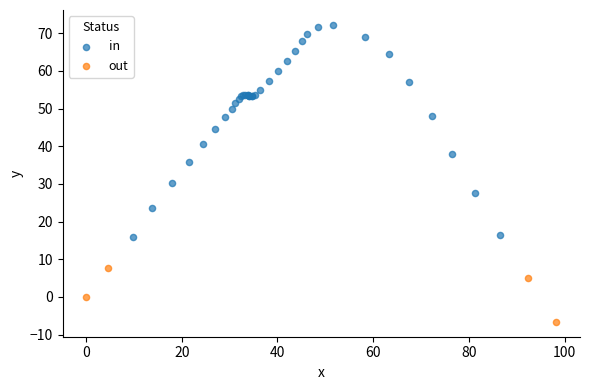

Which series reaches the minimum Y coordinate?

out